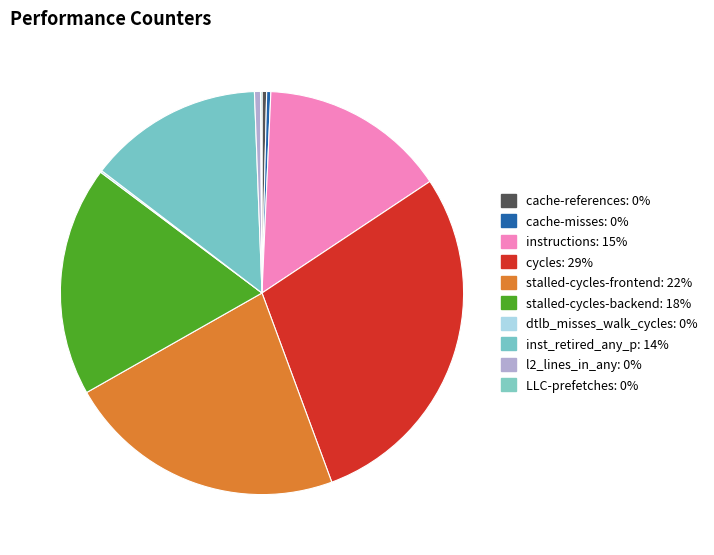

To the nearest percent, what is the average slice percentage?

10%